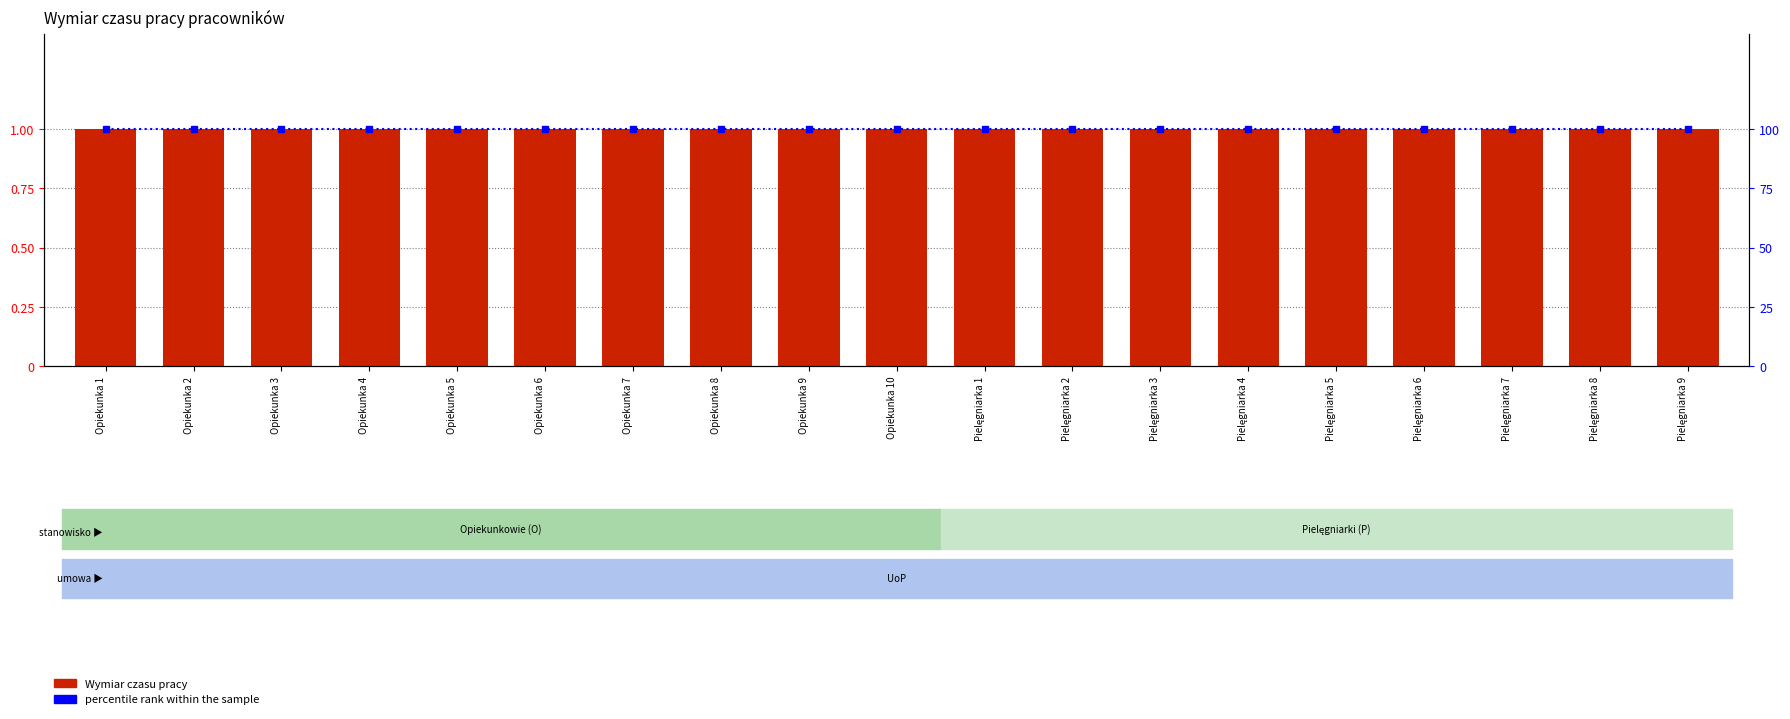

Rank the series by their average value, from highest to lowest.

percentile rank within the sample, Wymiar czasu pracy